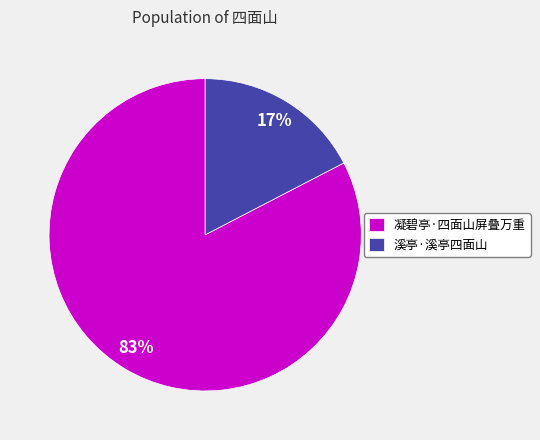

Which slice is the largest?

凝碧亭·四面山屏叠万重